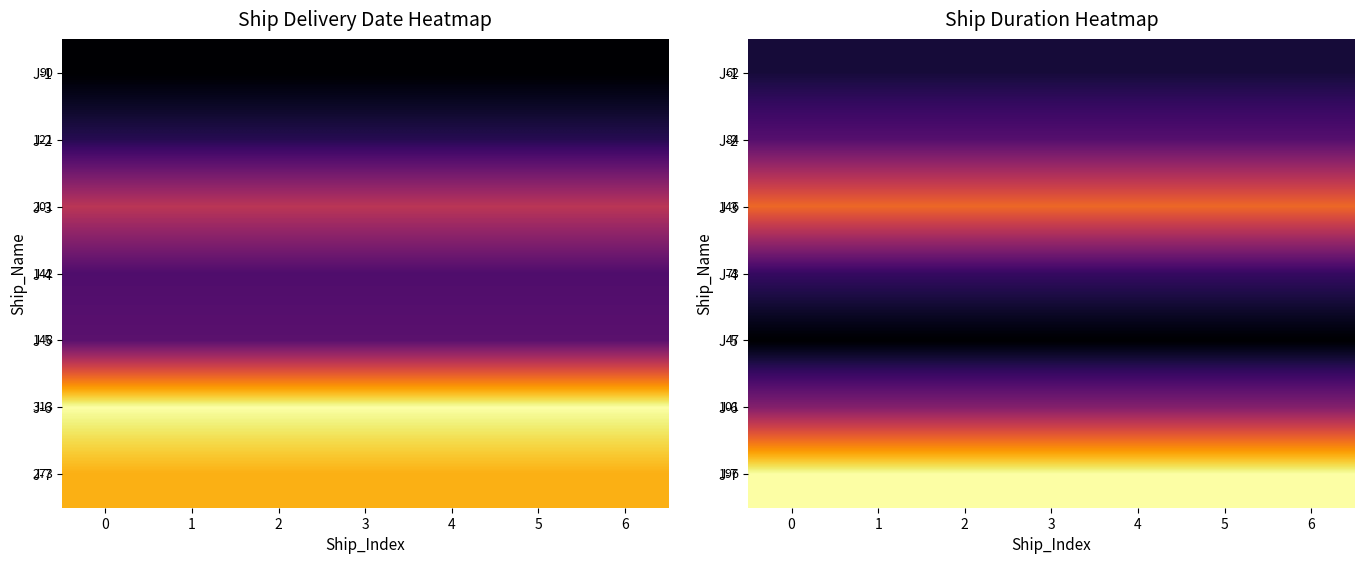

True or false: J-1 has a value of 62 at 2.

True